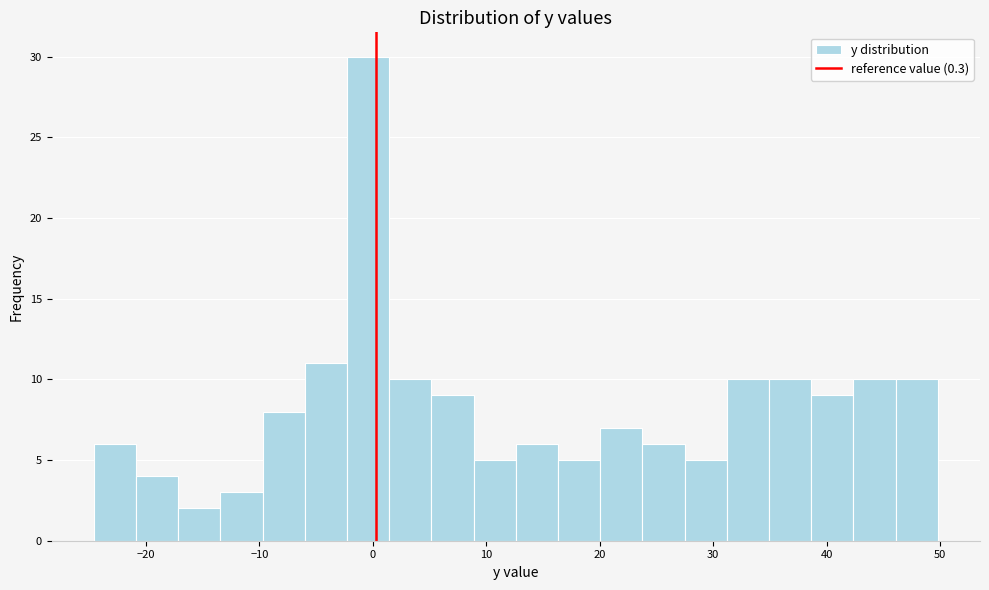

Around what value on the x-axis is the tallest bar? Give the approximate position of its centre, as read against the axis.

0